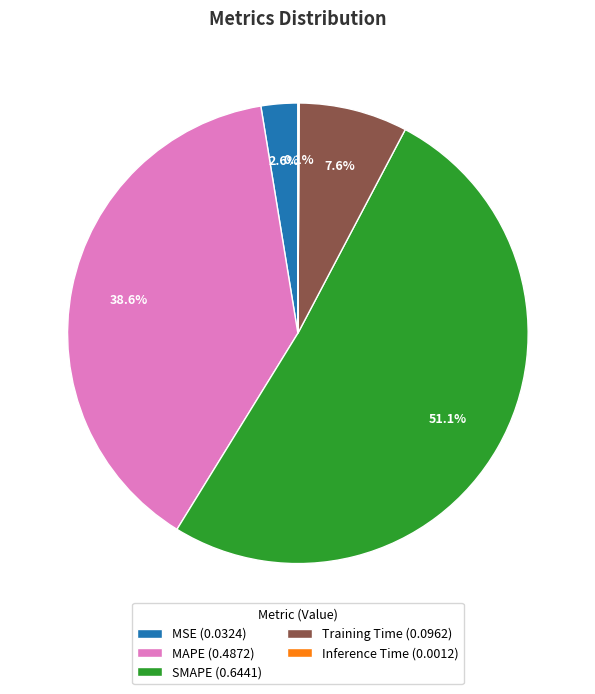

Does any single category account for the majority?

Yes